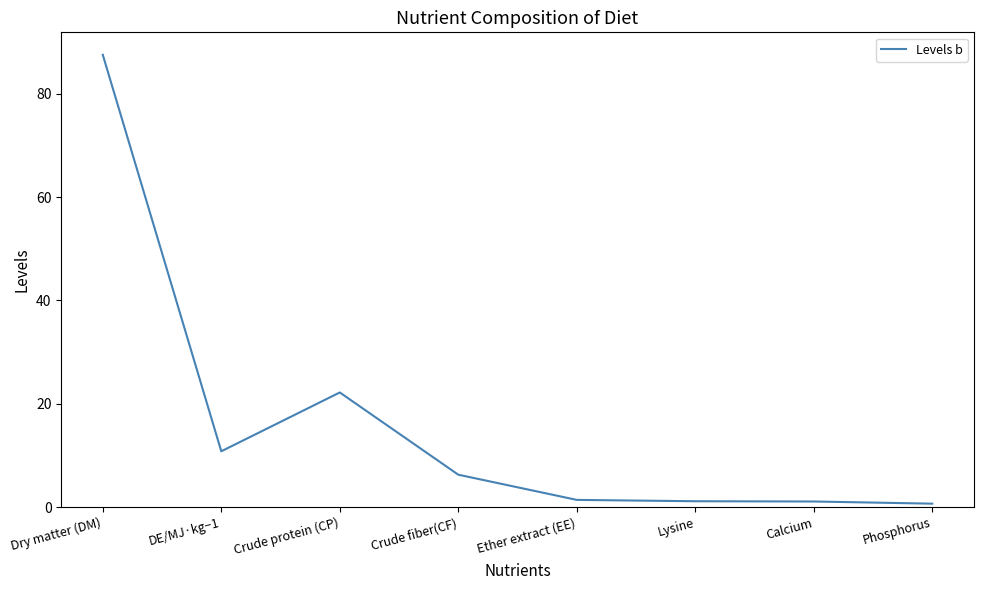

How many lines are shown in the chart?

1